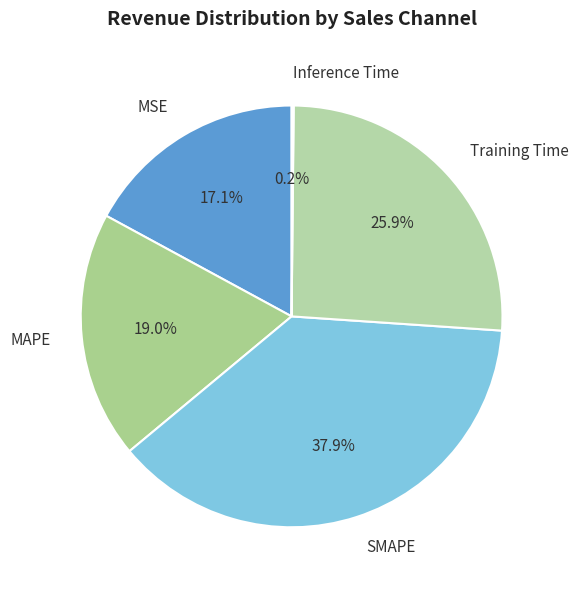

How much of the chart is everything except Training Time?

74.1%